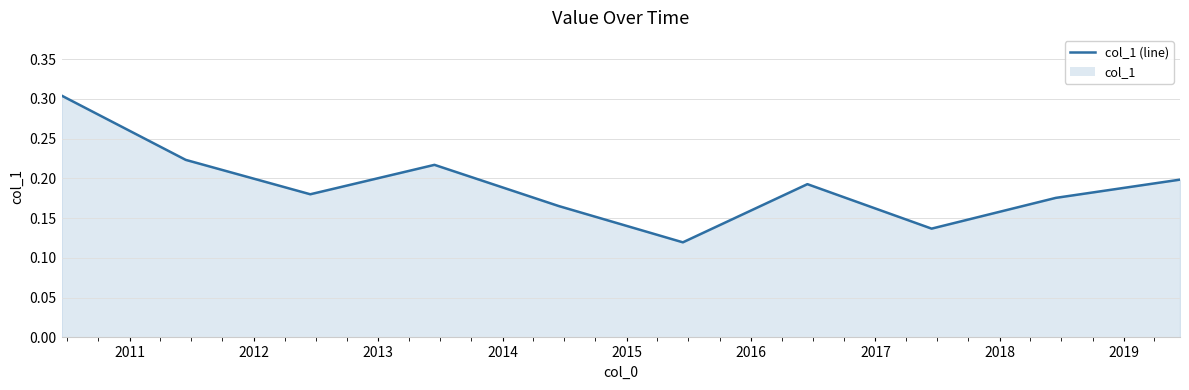

What is the minimum value shown in the chart?

0.1